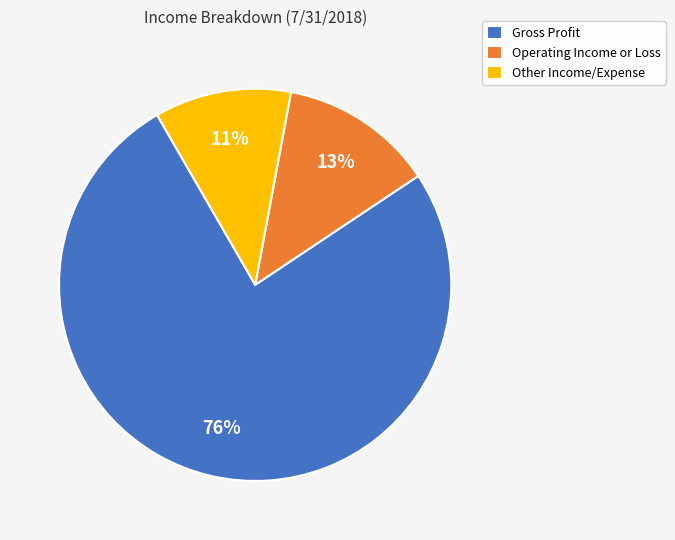

Count the number of slices in the pie.

3